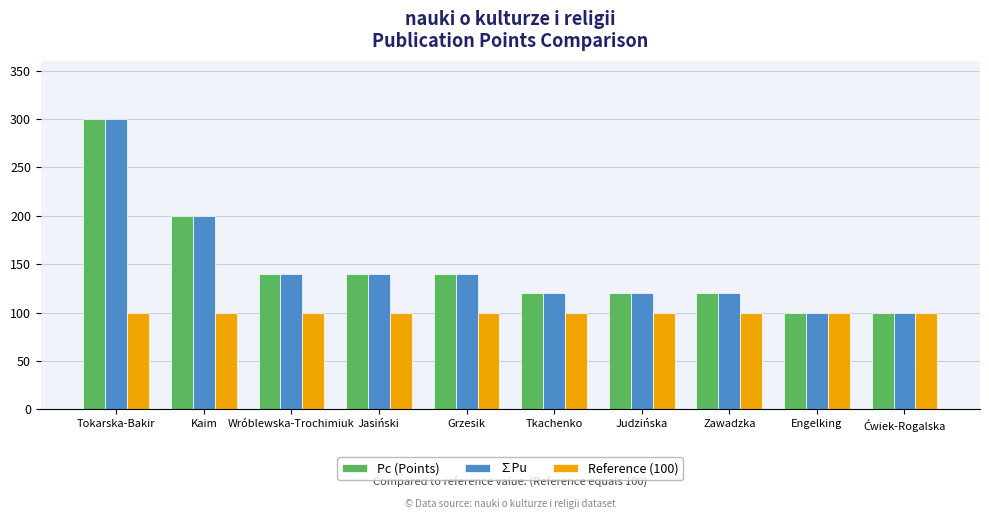

At how many categories does at least one series exceed 234?

1